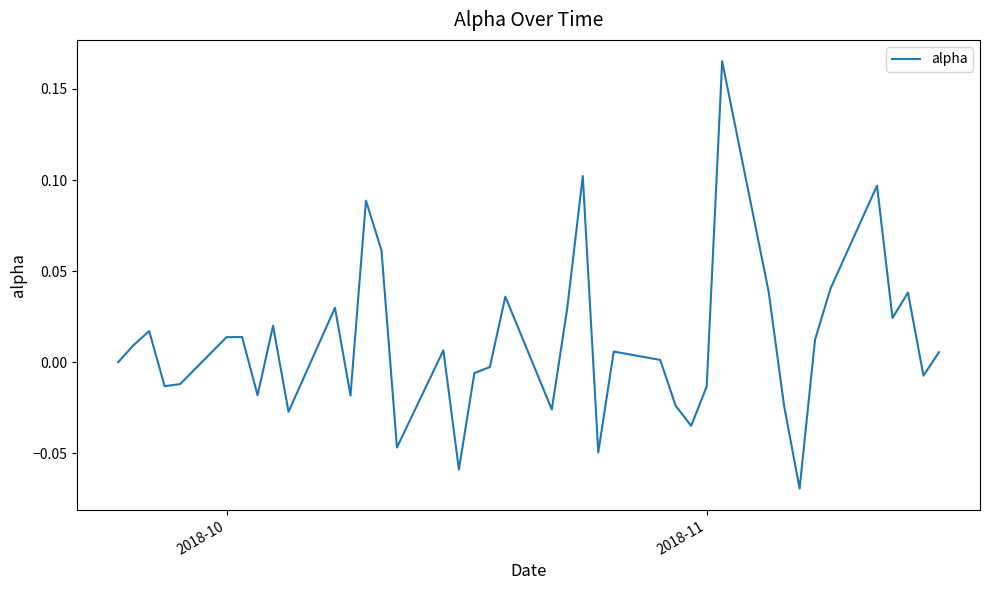

How many lines are shown in the chart?

1